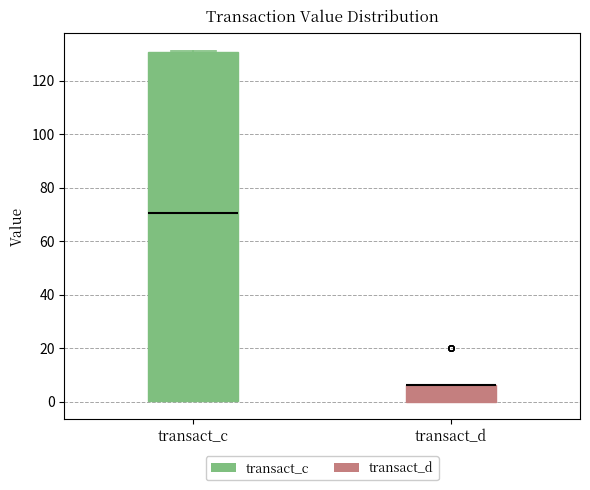

Reading left to right, transcribe this box plot: for each box, give where its median line is, the range the box spans, and where its two whiskers end, as read against the y-axis. The values are not printed on the chart, so give them approximately, as read against the axis.

transact_c: median 70, box 0 to 130, whiskers 0 to 132
transact_d: median 6 (drawn on the box's upper edge), box 0 to 6, whiskers 0 to 6